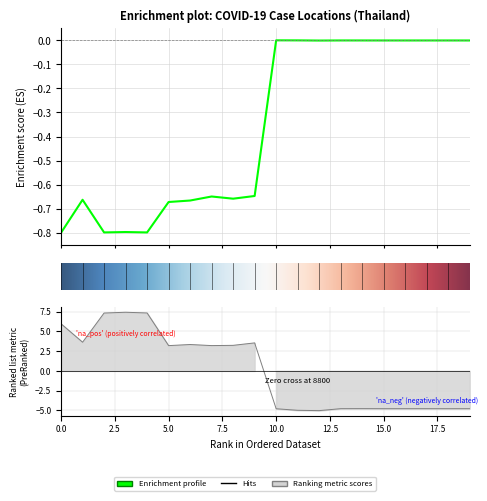

In lng, how many points are higher than both neighbors (excluding endpoints)?

5